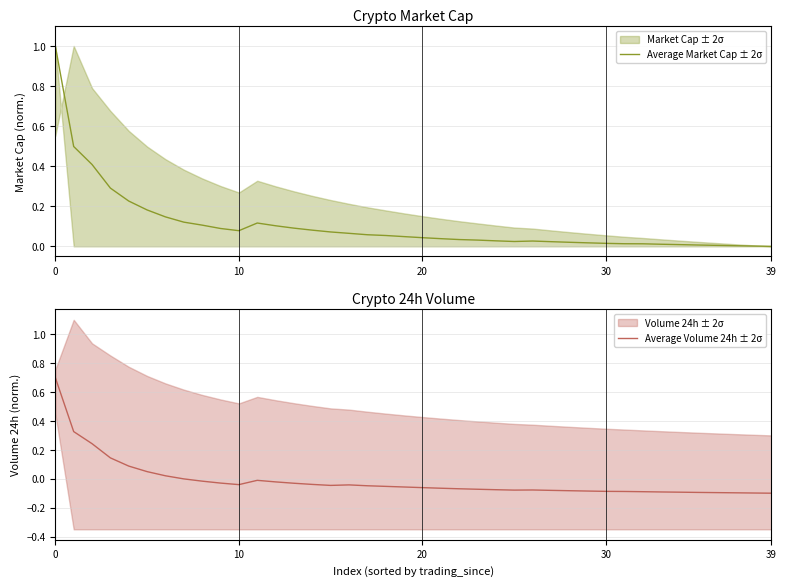

How many negative values does the Average Volume 24h ± 2σ series have?

33